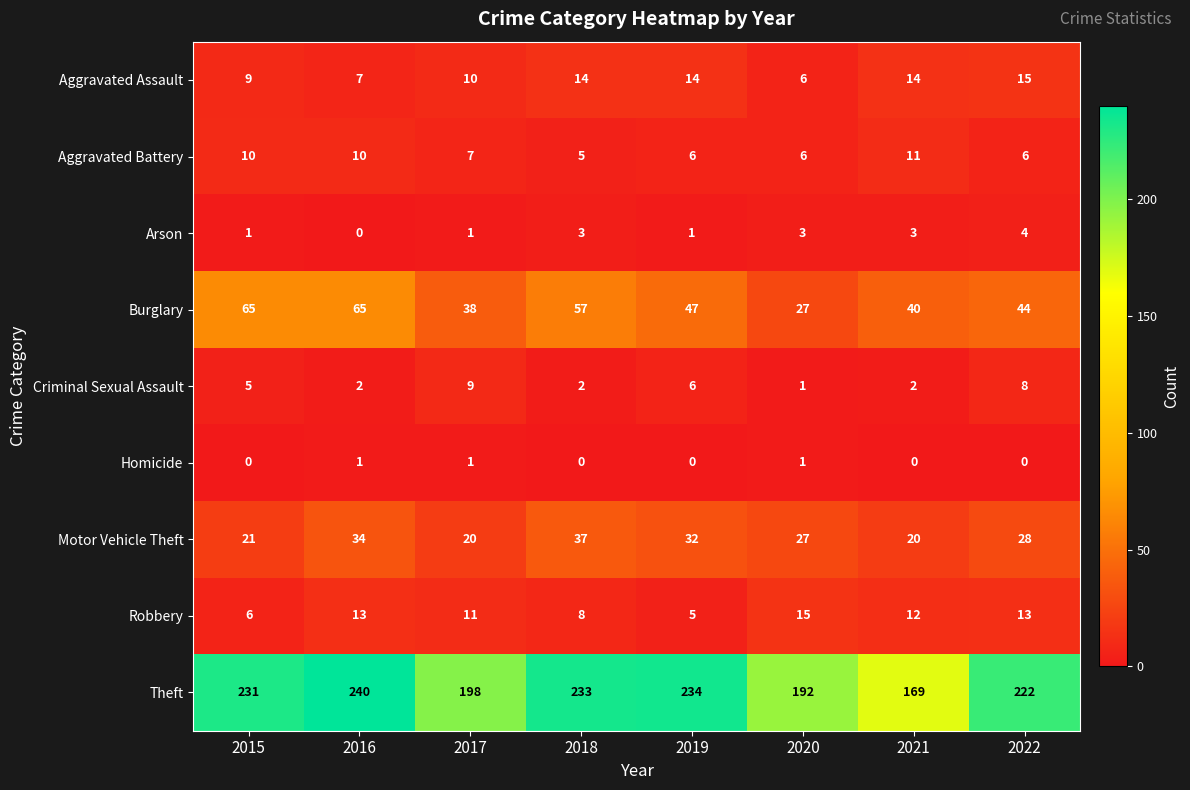

Which category has the highest value across all series?

2016